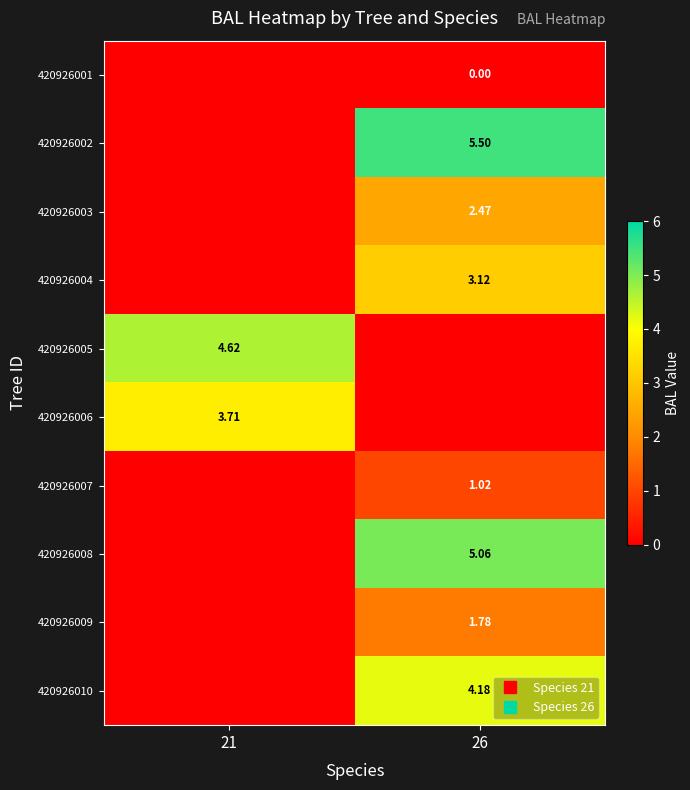

What is the difference between the maximum and minimum values in the 420926006 series?

3.7